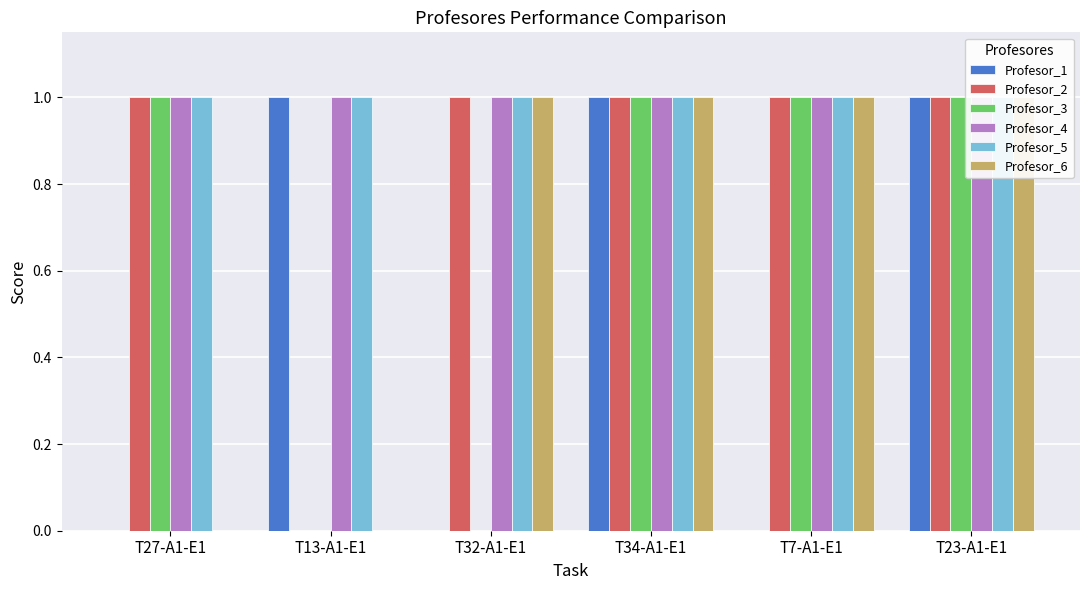

What is the label of the 1st bar from the left?

T27-A1-E1